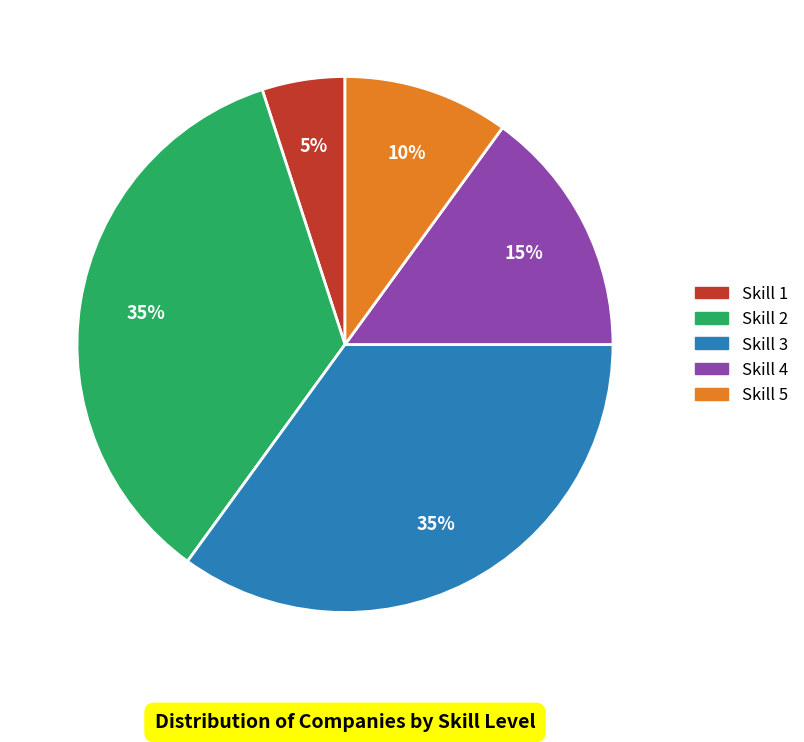

Is there a majority slice in this chart?

No